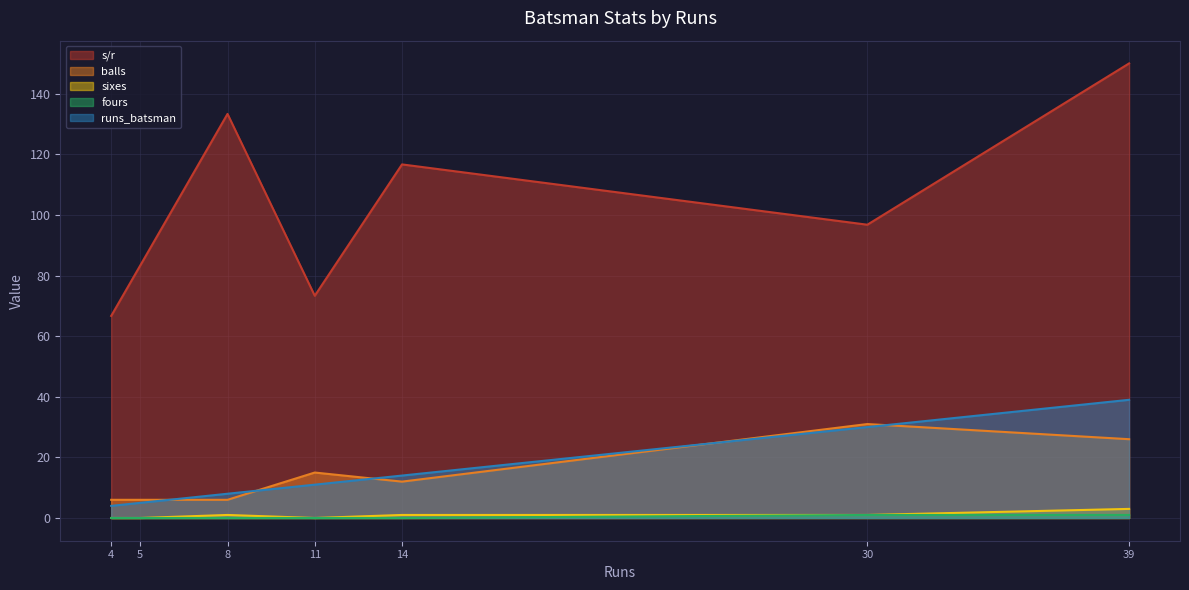

The value of balls at V Ganesan is 6.0. True or false?

True